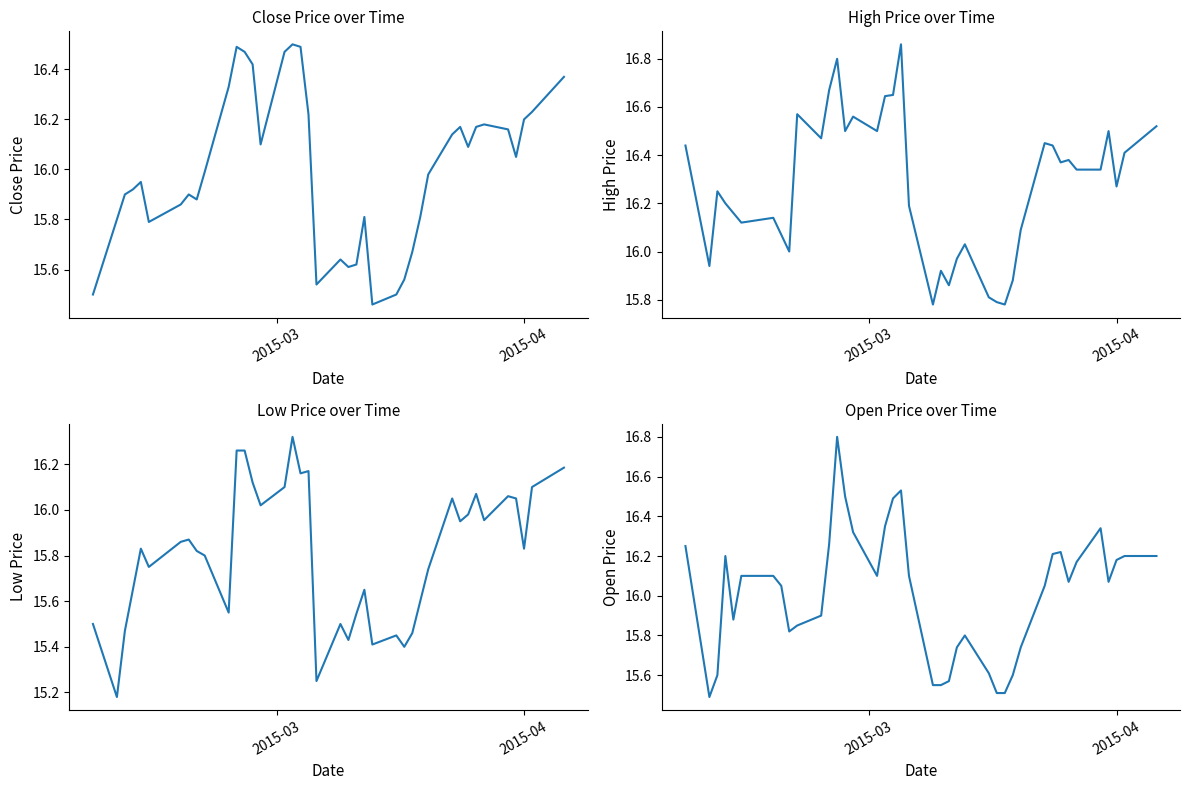

What is the maximum value for Close?

16.5